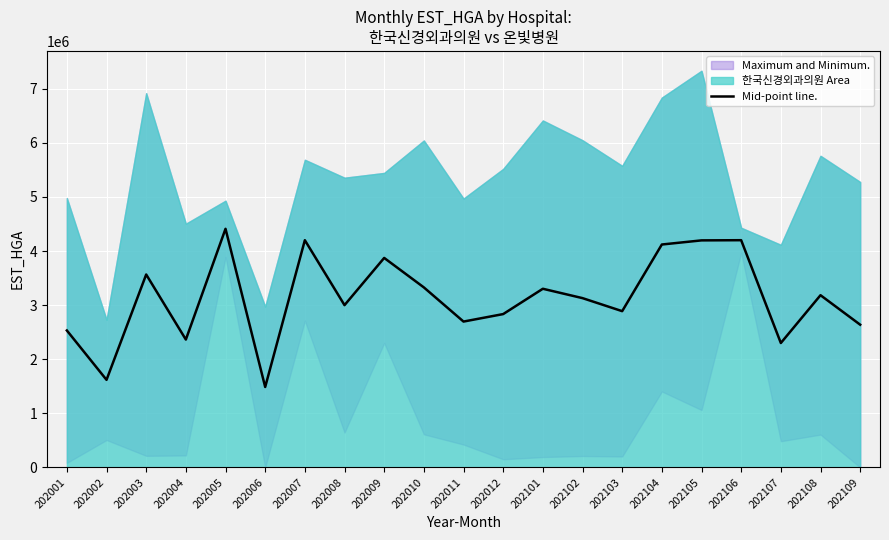

What is the minimum value for Mid-point line.?

1487042.5